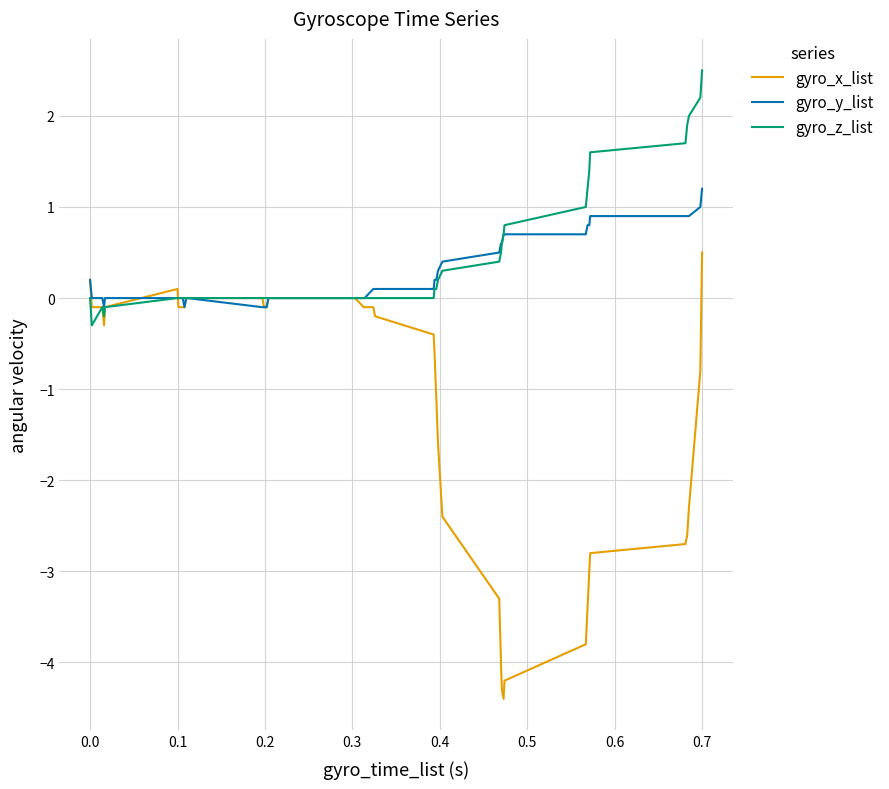

Is this an area chart (filled region under the line)?

No